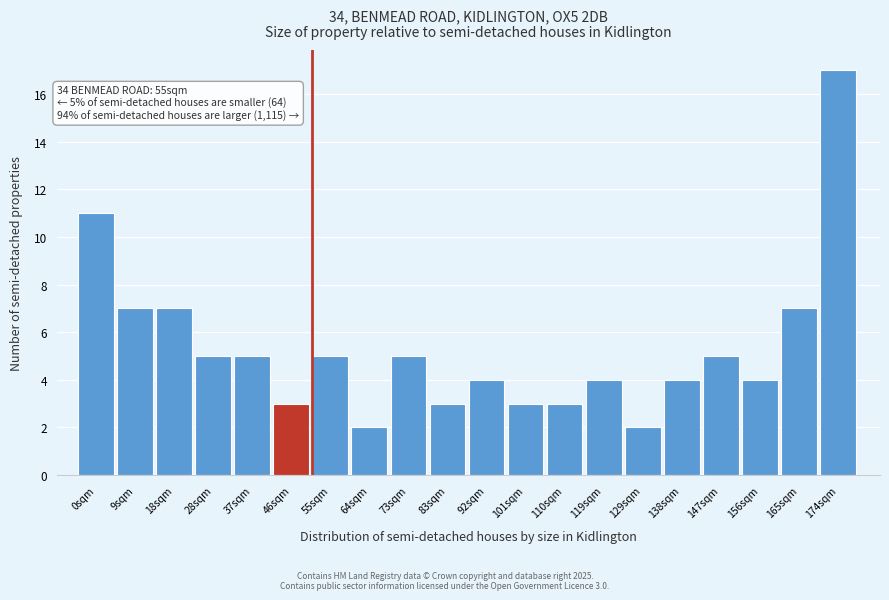

Reading right to left, transcribe all the data shown in this chart.

174sqm=17	165sqm=7	156sqm=4	147sqm=5	138sqm=4	129sqm=2	119sqm=4	110sqm=3	101sqm=3	92sqm=4	83sqm=3	73sqm=5	64sqm=2	55sqm=5	46sqm=3	37sqm=5	28sqm=5	18sqm=7	9sqm=7	0sqm=11